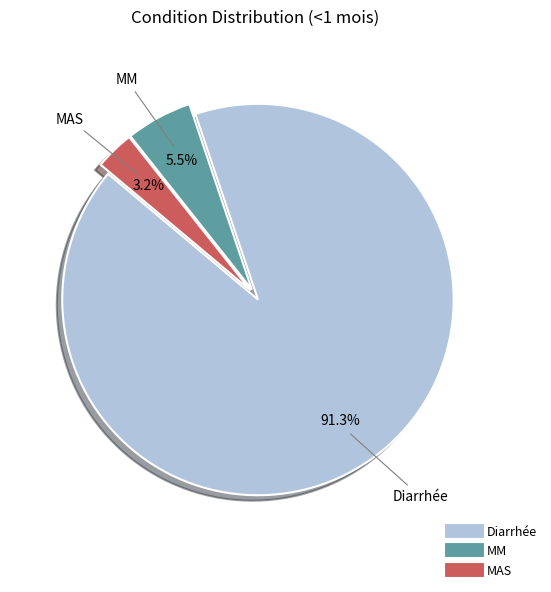

How much of the chart is everything except MAS?

96.8%